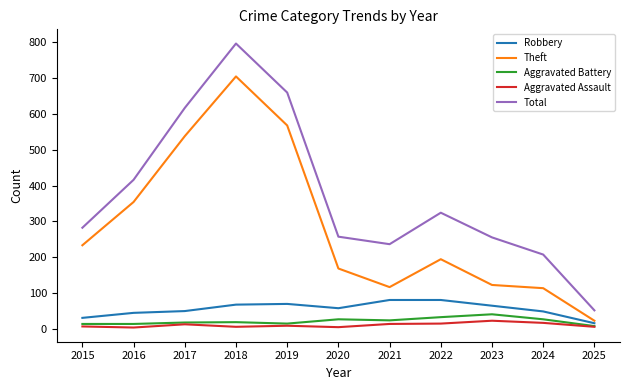

True or false: Robbery has a value of 44 at 2016.

True